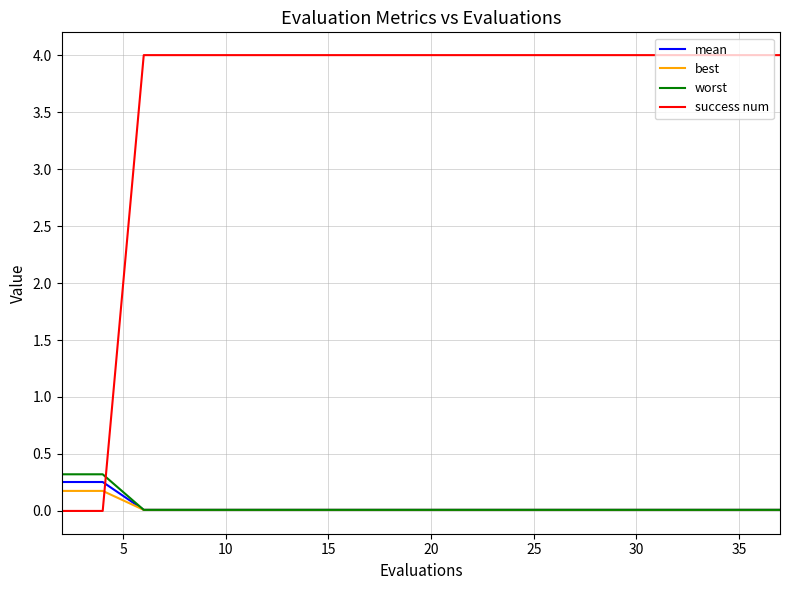

True or false: success num and best cross at least once.

True